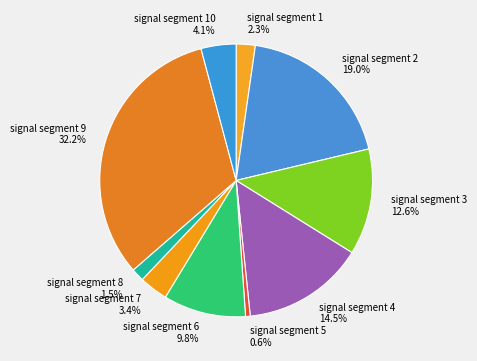

What percentage do signal segment 5 and signal segment 8 together represent?

2.1%